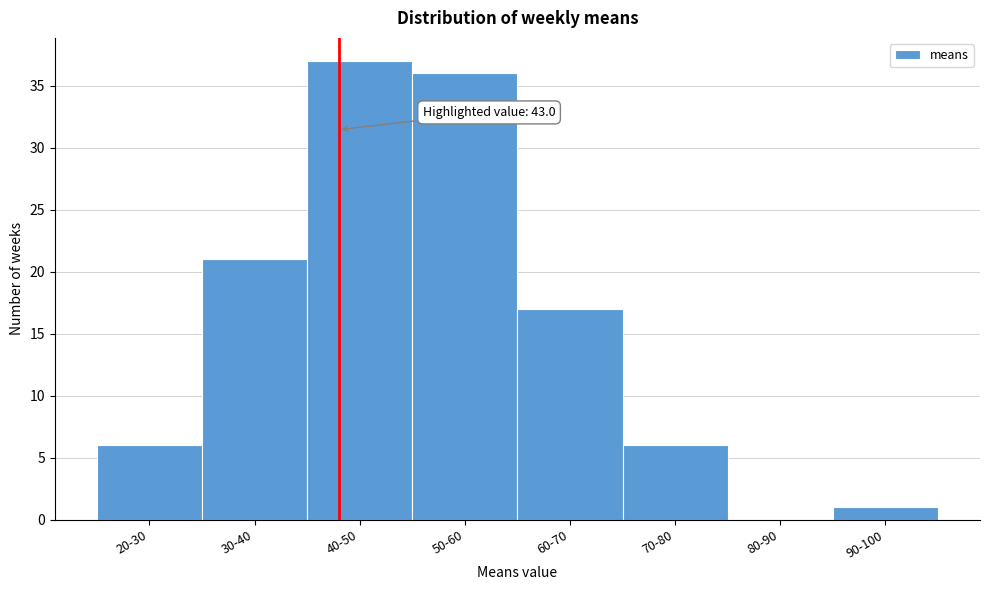

Reading right to left, extract all data points from this chart.

90-100=1	80-90=0	70-80=6	60-70=17	50-60=36	40-50=37	30-40=21	20-30=6